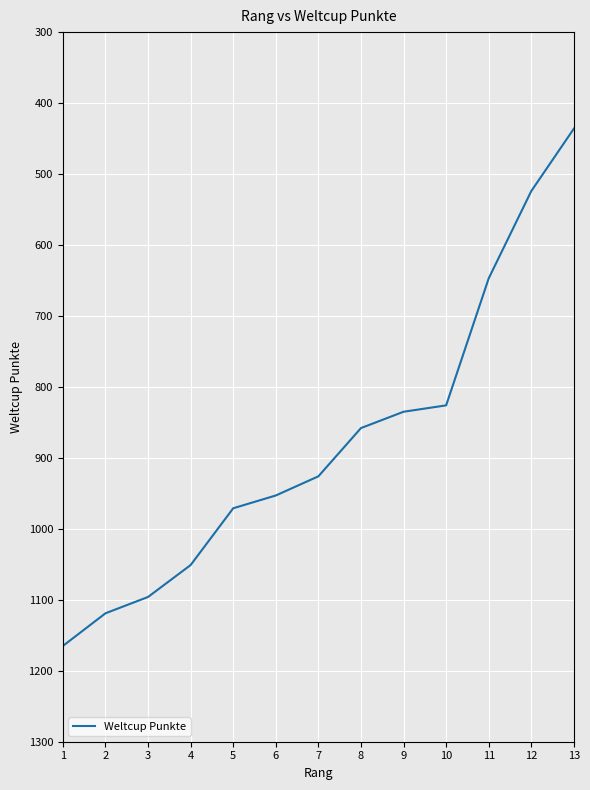

What is the difference between the values at 6 and 5?

18